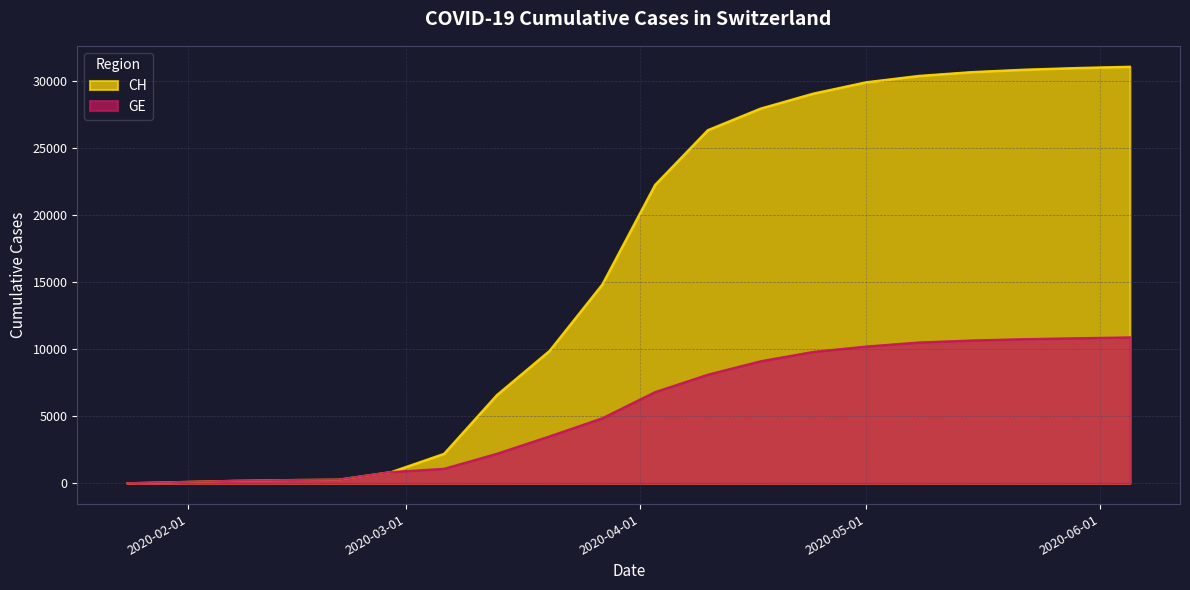

True or false: GE has a value of 240 at 2020-02-14.

True